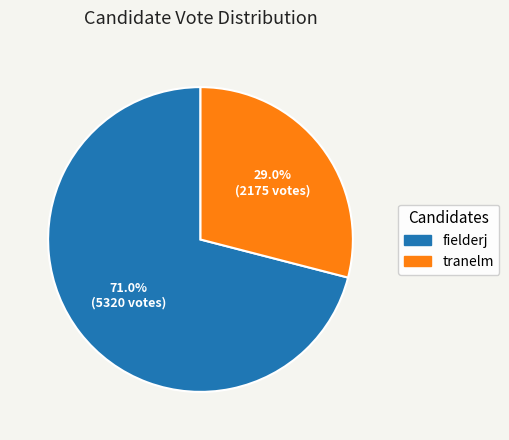

What percentage is the fielderj slice, to the nearest percent?

71%